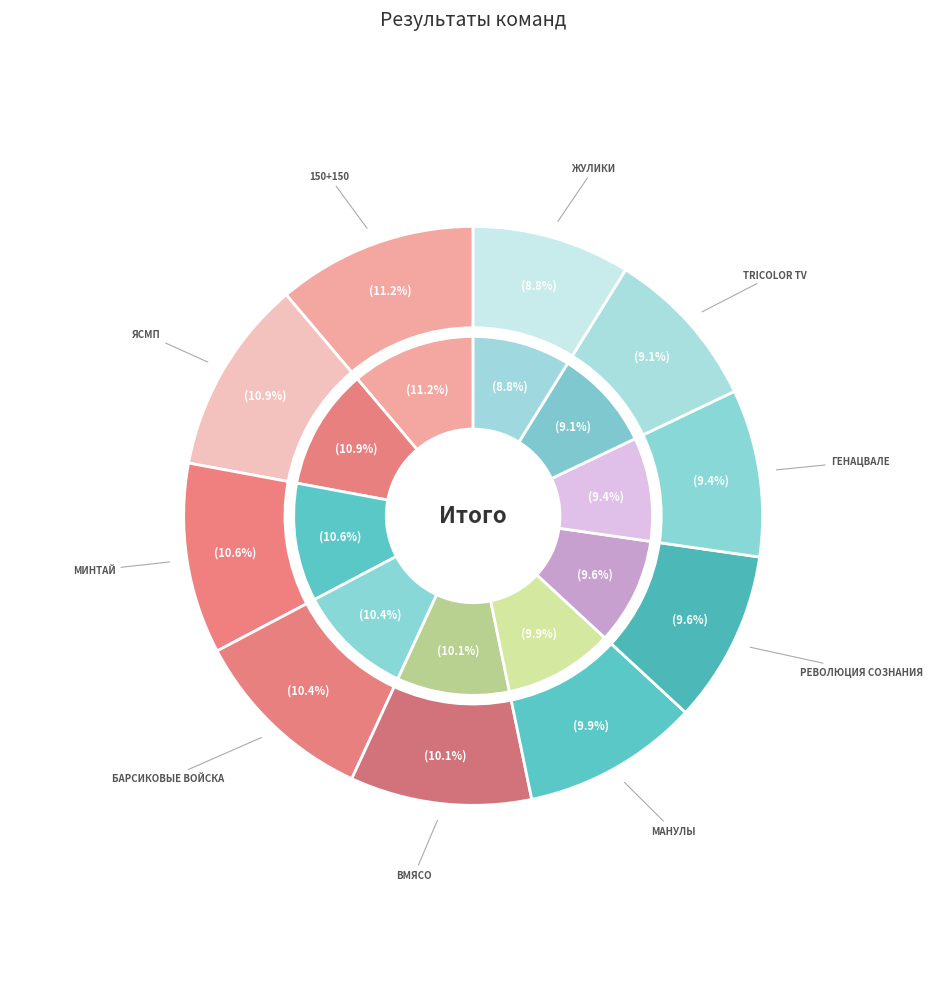

The Революция сознания slice represents 10% of the pie. True or false?

True